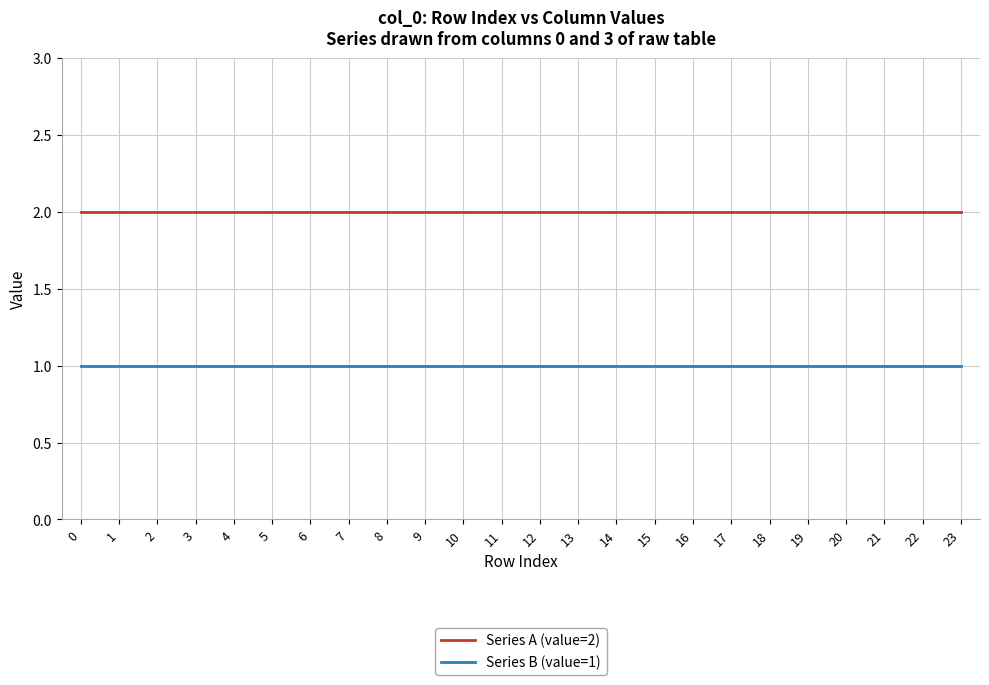

Is it true that Series A (value=2) equals 2 at 0?

True